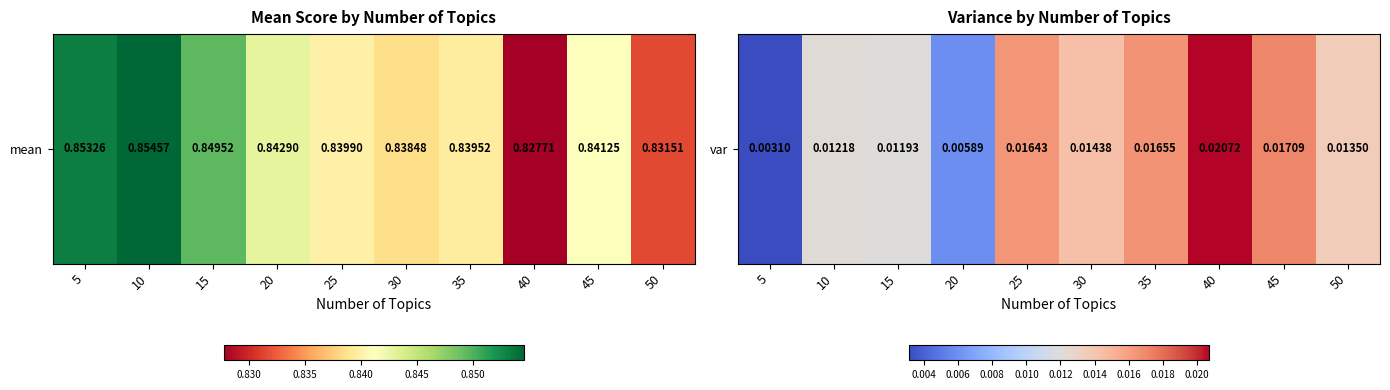

At which category does the chart reach its minimum across all series?

5